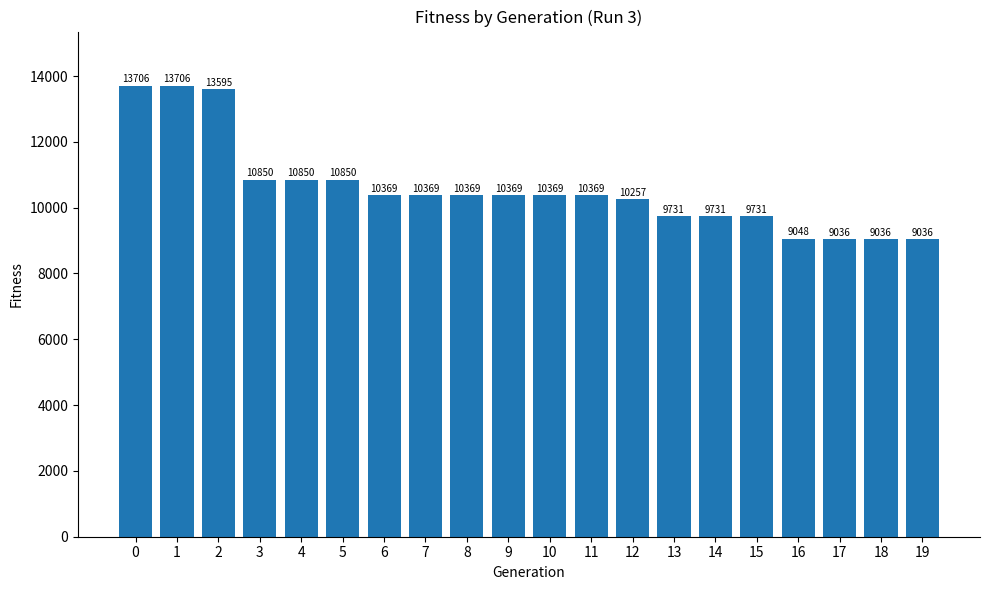

What is the ratio of the value at 13 to the value at 8?

0.9